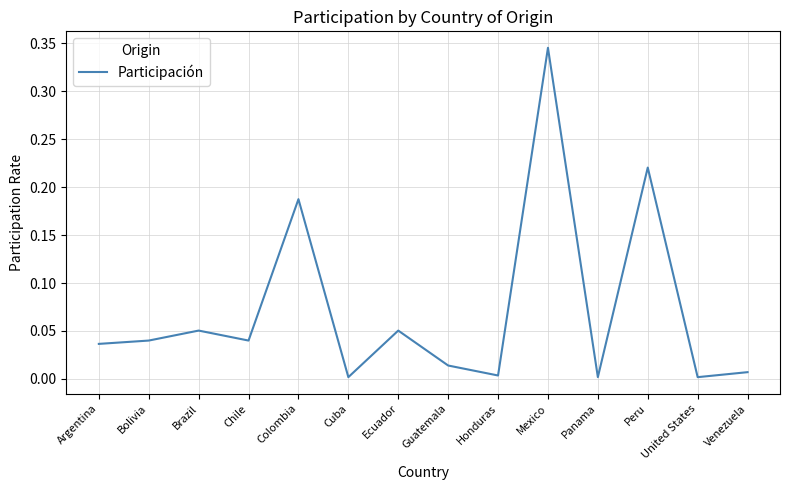

At which category does the chart reach its peak across all series?

Mexico